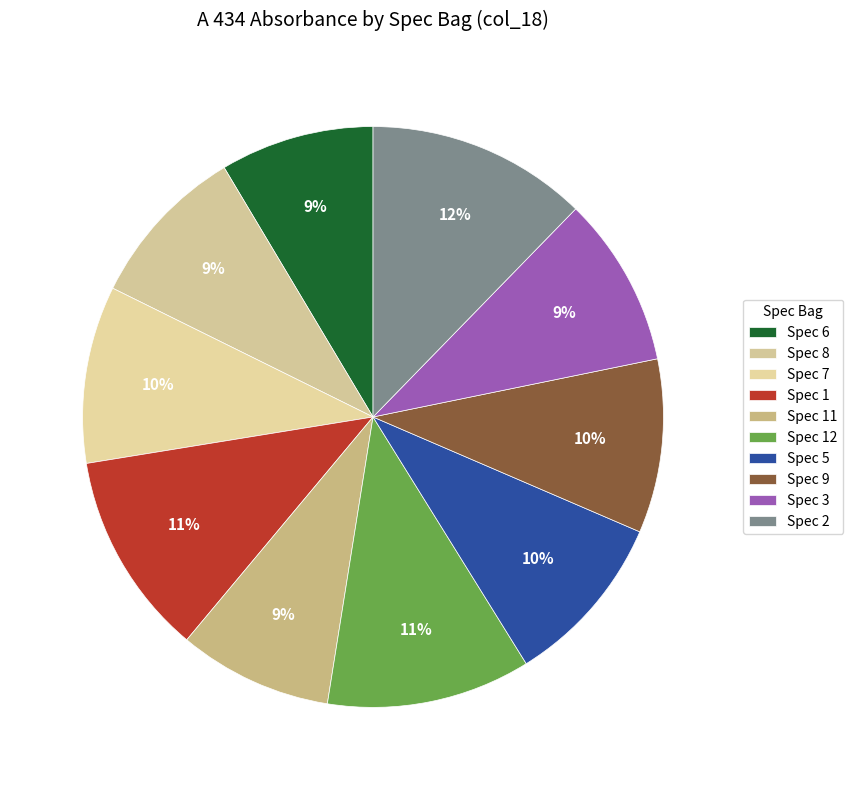

Which slice is the largest?

Spec 2